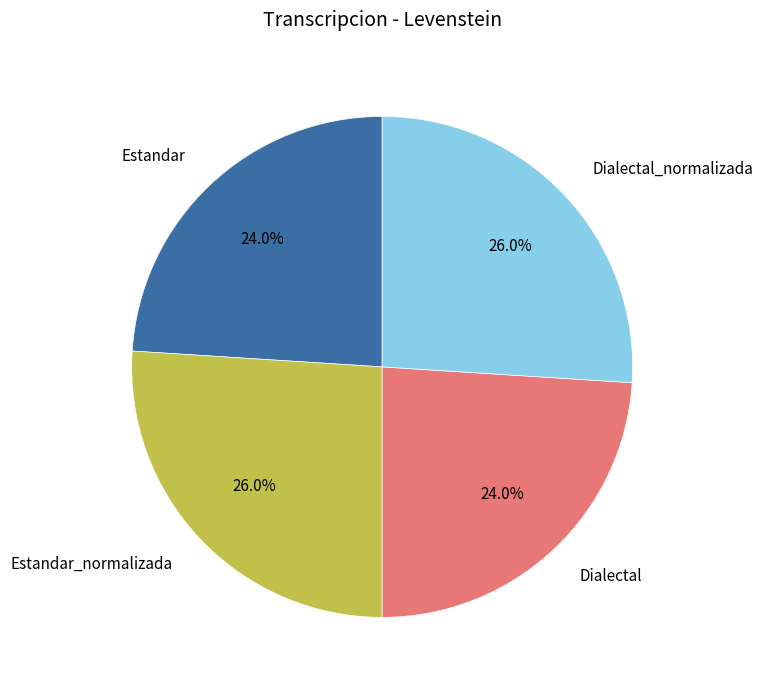

Does any single category account for the majority?

No